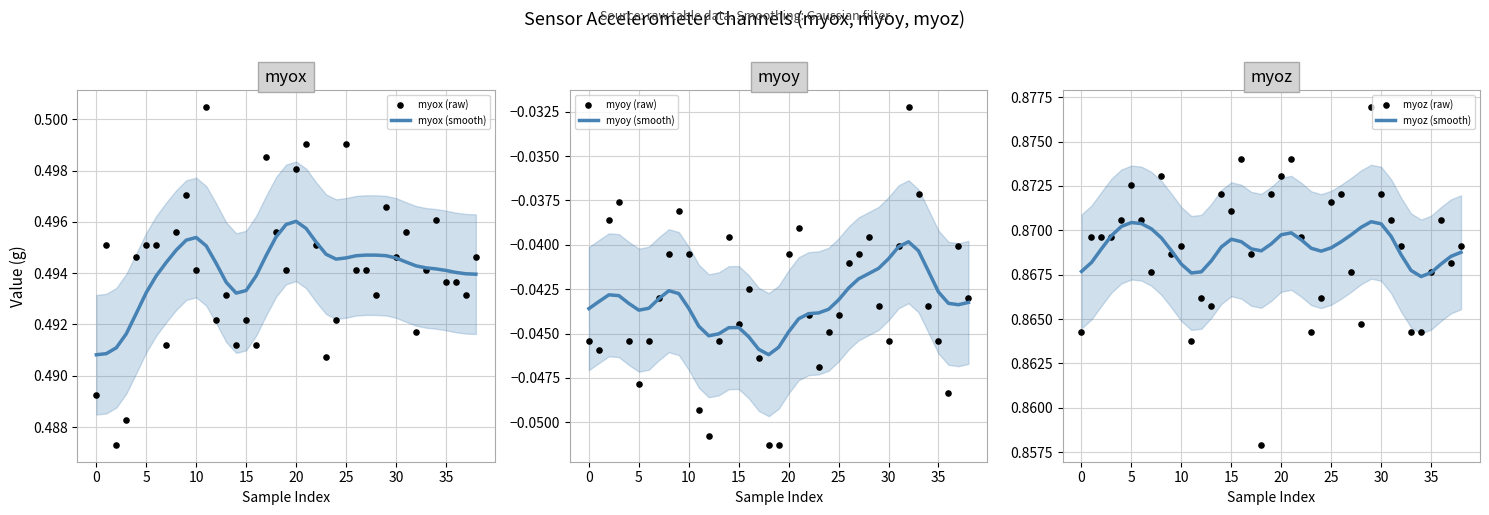

At which category is the sum across all series the highest?

21